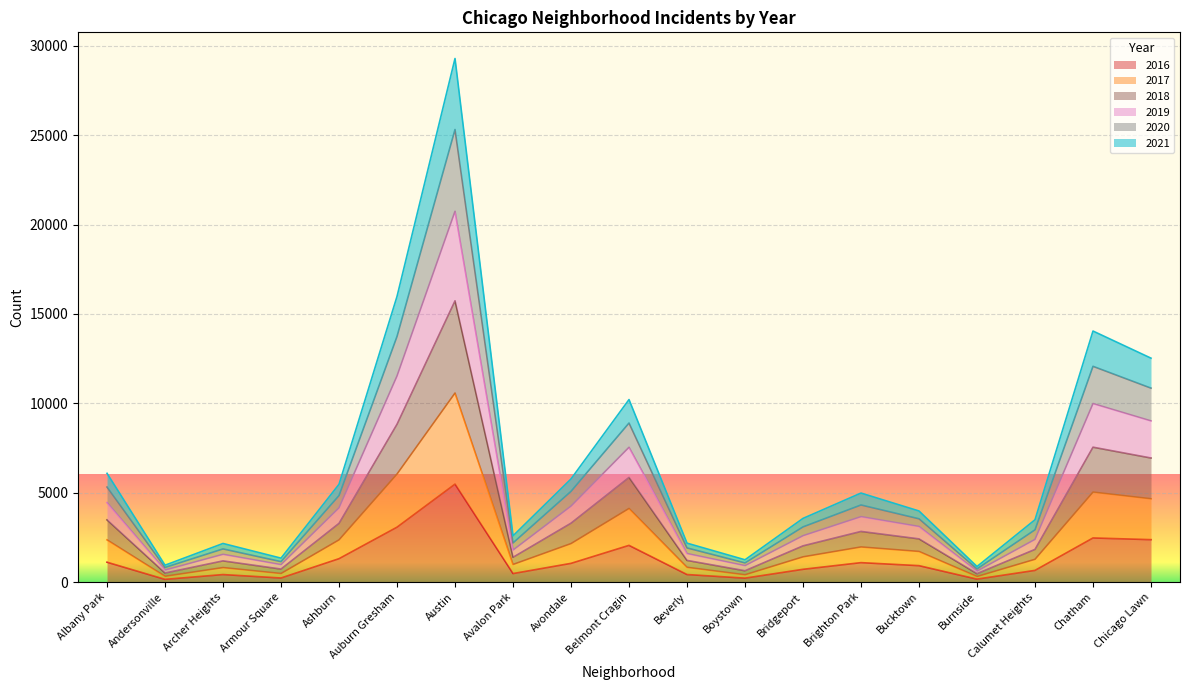

At which category is the sum across all series the highest?

Austin